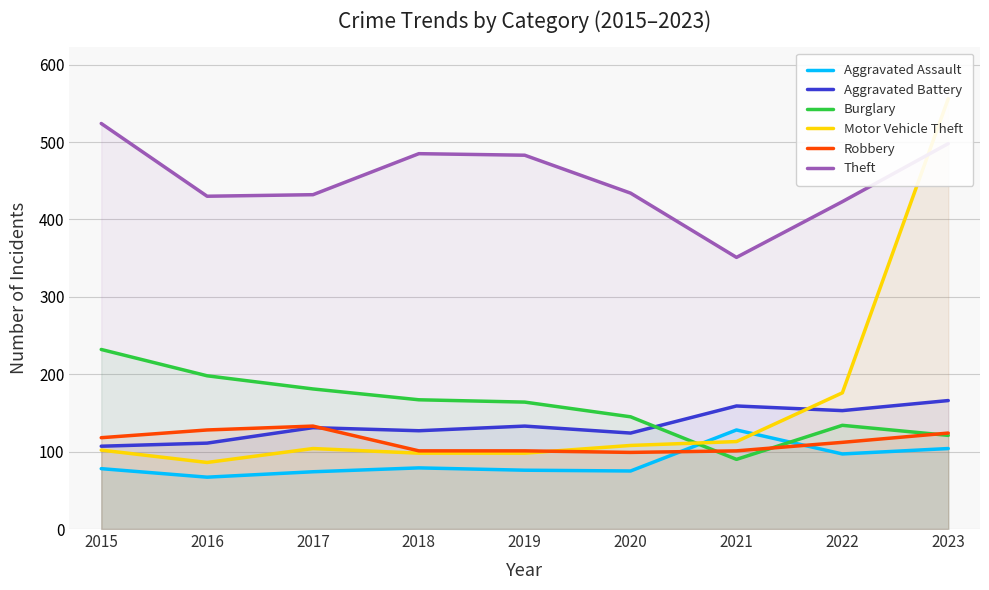

How many lines are shown in the chart?

6